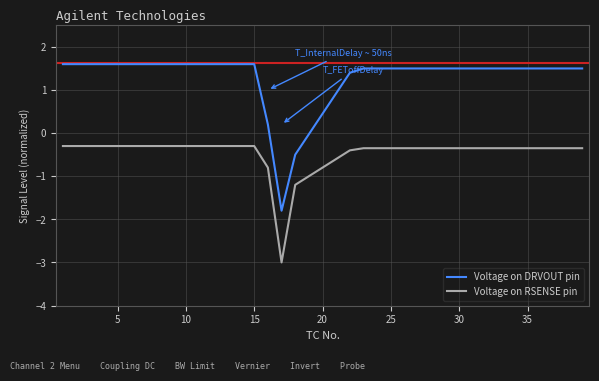

Rank the series by their average value, from lowest to highest.

Voltage on RSENSE pin, Voltage on DRVOUT pin